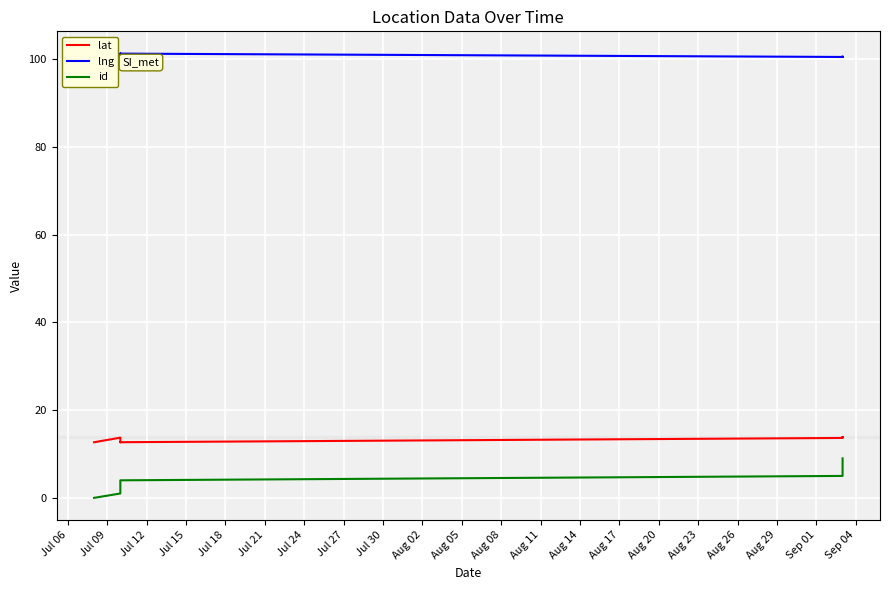

Which series has the largest range (max minus min)?

id